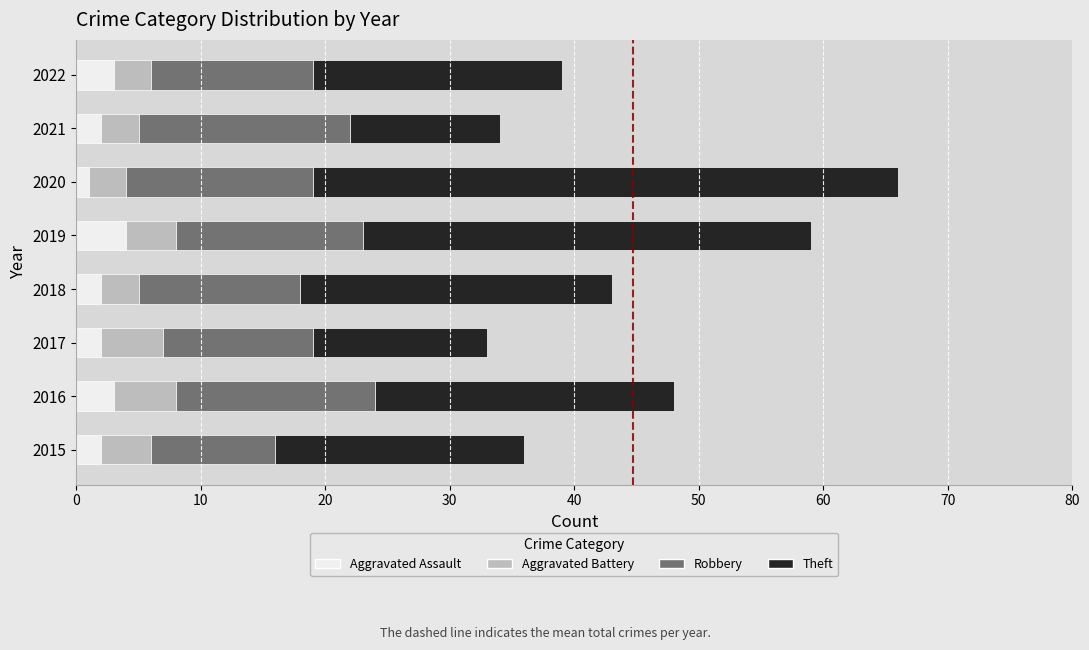

What is the maximum value for Aggravated Assault?

4